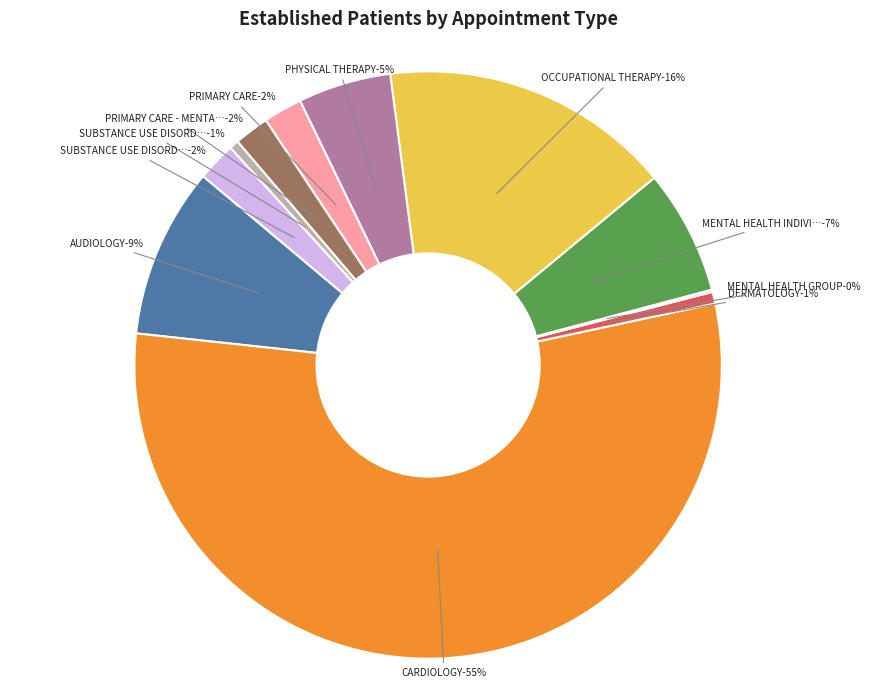

Between PHYSICAL THERAPY and CARDIOLOGY, which is larger?

CARDIOLOGY